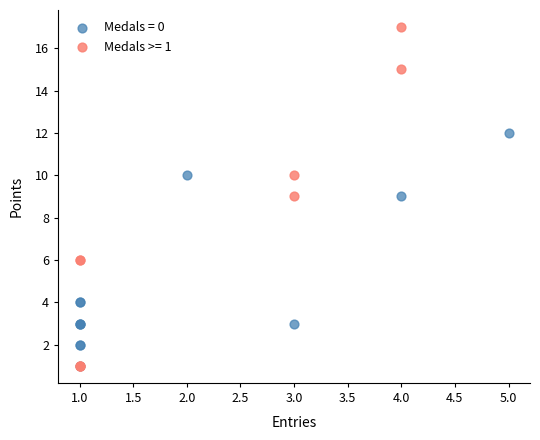

Which series has the largest Y range (max minus min)?

Medals >= 1